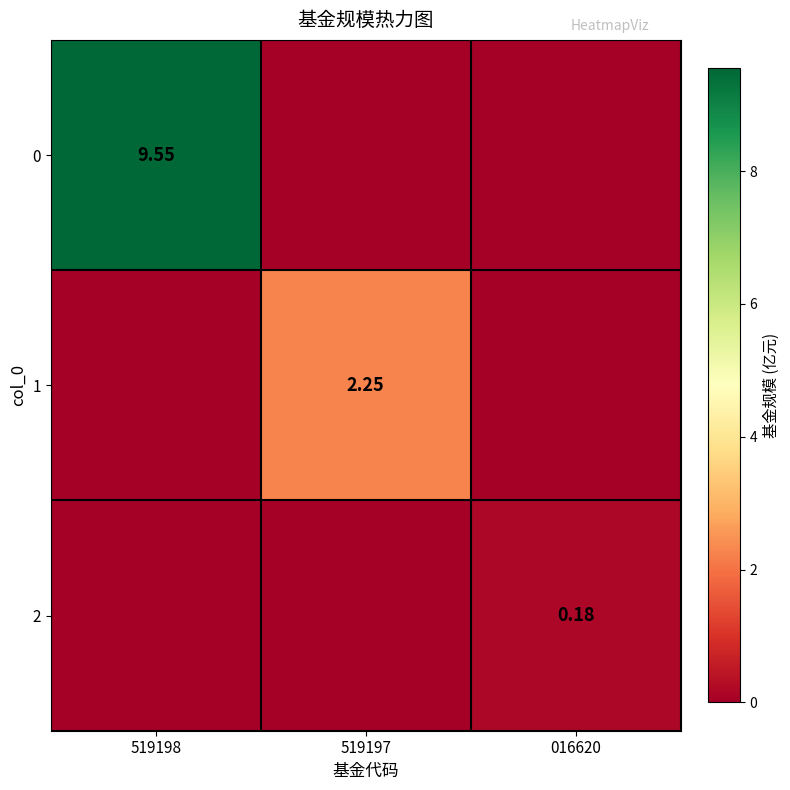

Which series changed the most between 519197 and 016620?

1